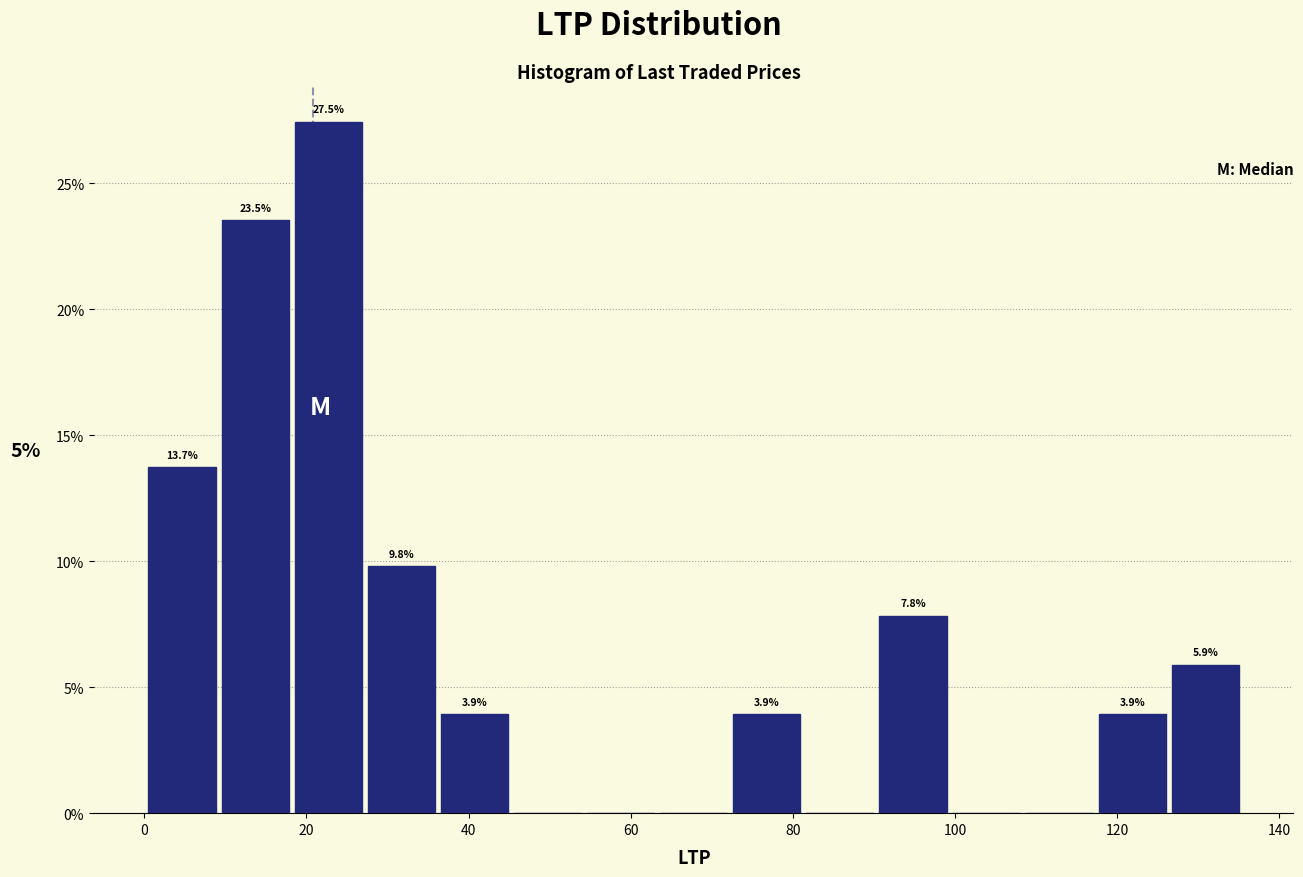

Which range on the x-axis has the tallest bar?

18 to 28